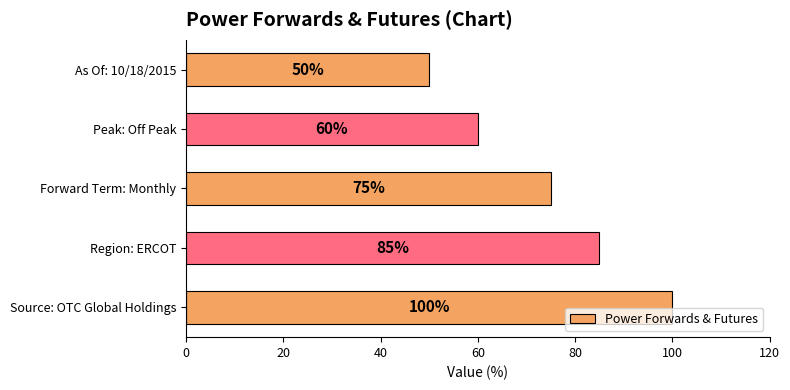

How many data points are less than 75?

2